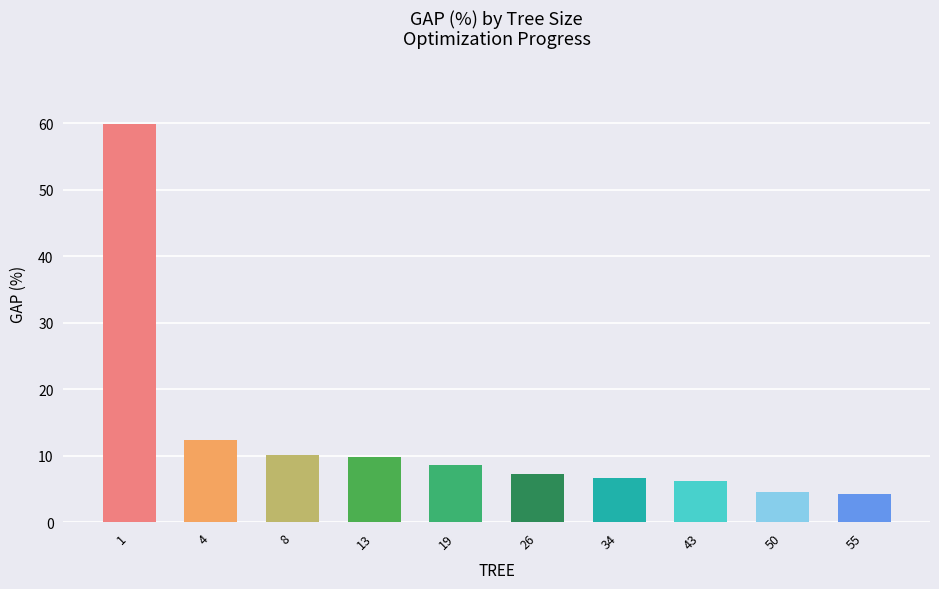

What is the sum of all values?

129.6